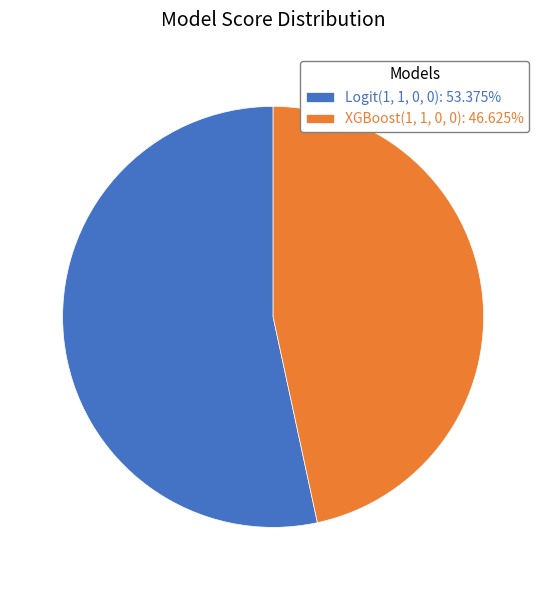

Is the sum of XGBoost(1, 1, 0, 0): 46.625% and Logit(1, 1, 0, 0): 53.375% greater than half?

Yes